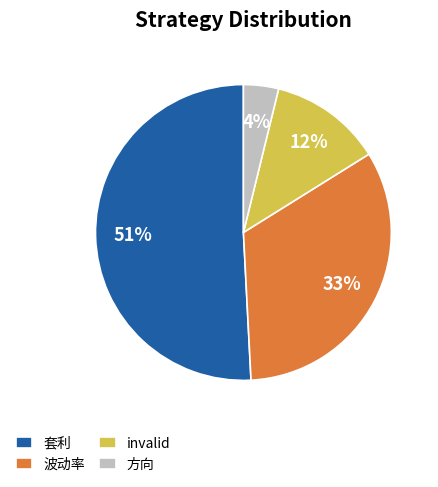

Is it true that invalid is 3% of the pie?

False